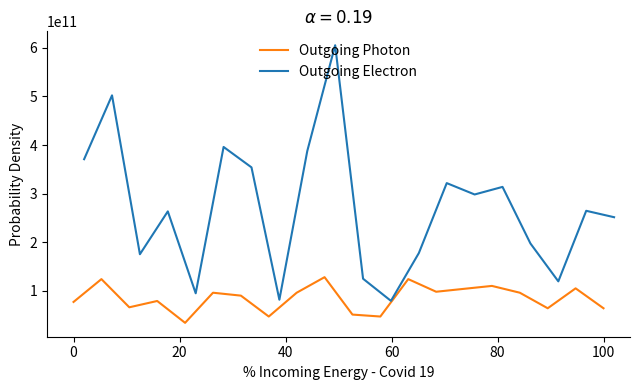

How many data points in Outgoing Photon are less than 96000000000?

10